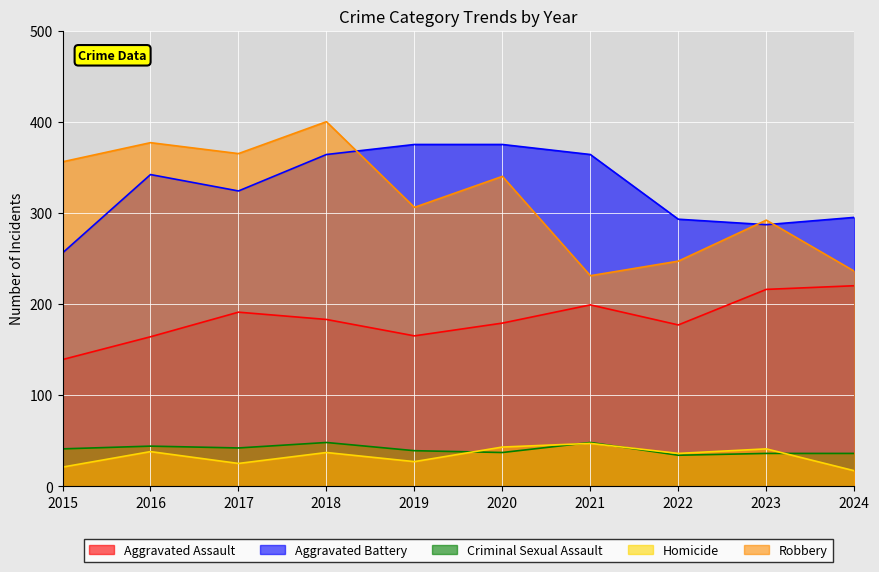

The value of Homicide at 2019 is 27. True or false?

True